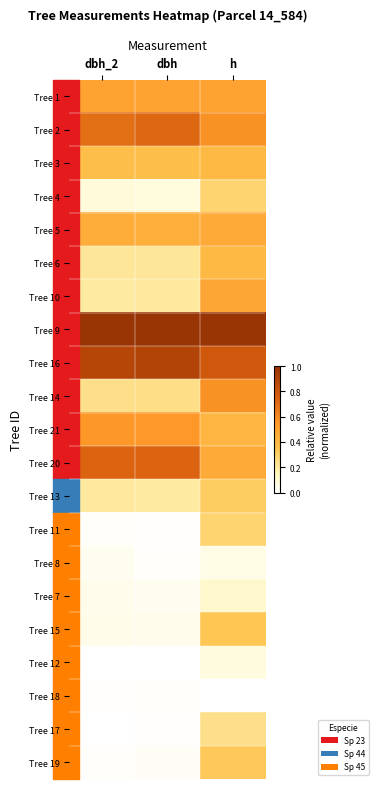

At how many categories does at least one series exceed 0?

3